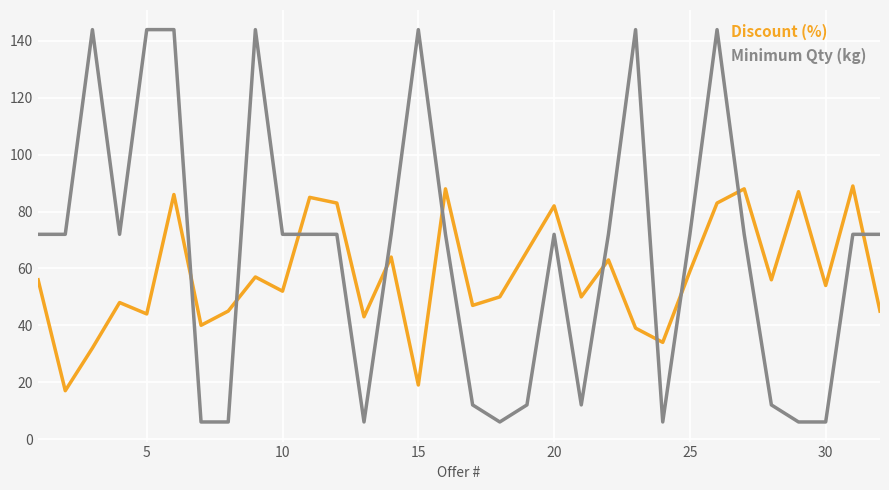

Which series has the largest total across all categories?

Minimum Qty (kg)